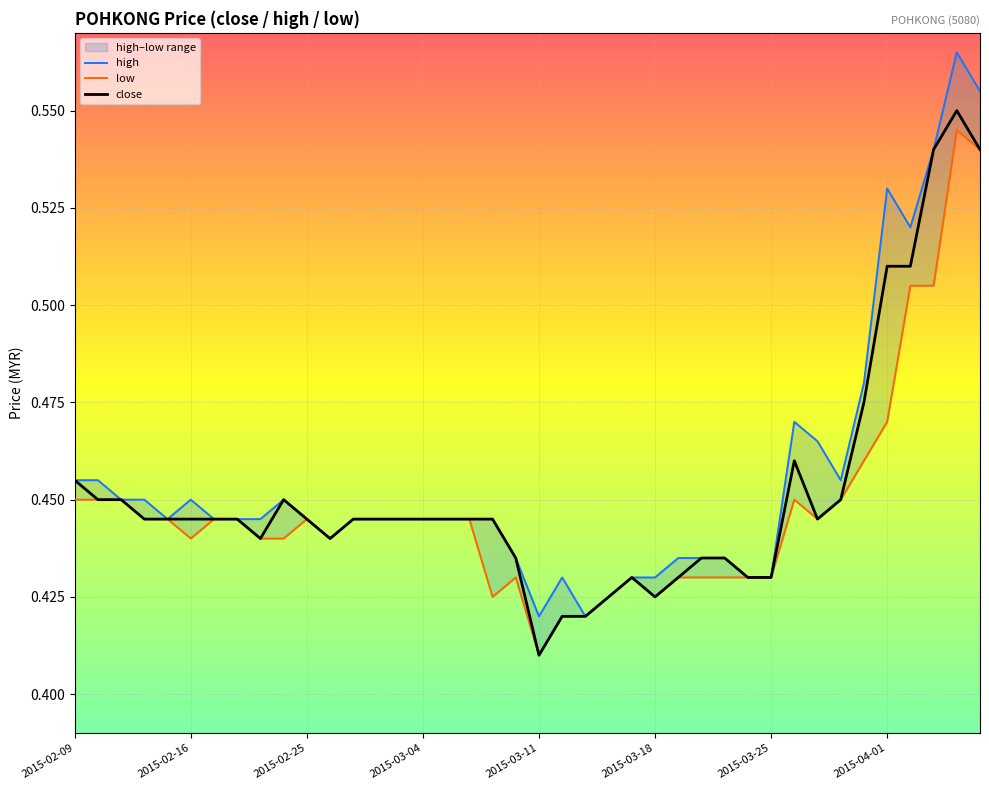

Where is close nearest to the value 0?

2015-03-11